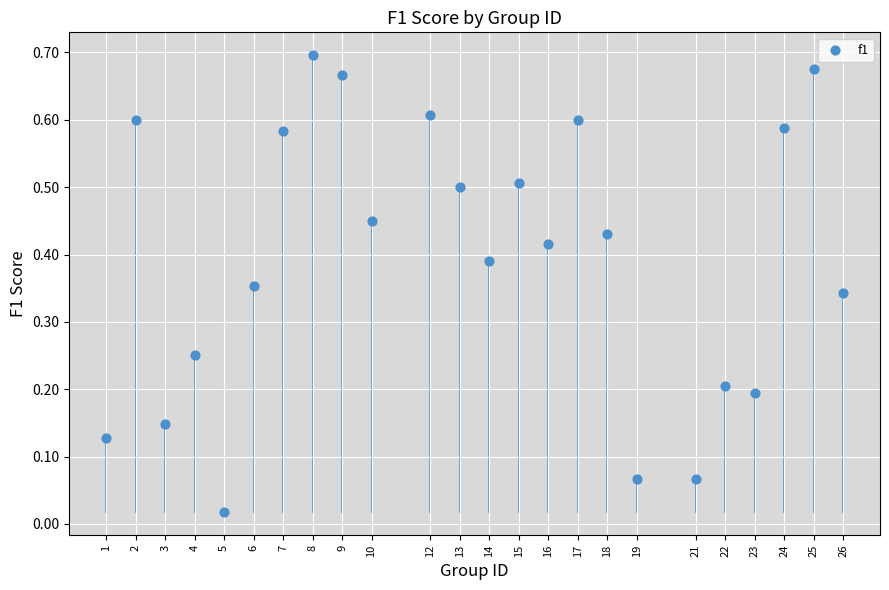

What is the range of X values (max minus min)?

25.0